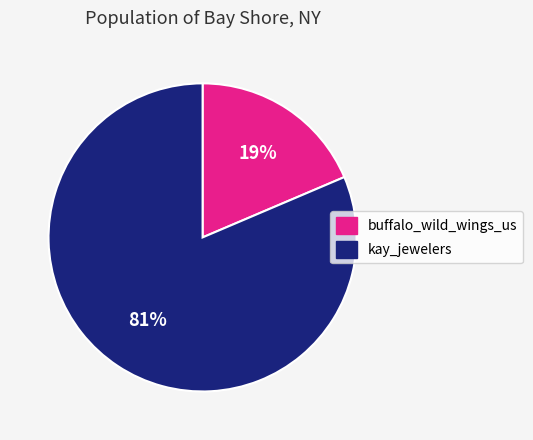

Approximately how many times larger is the value at buffalo_wild_wings_us compared to kay_jewelers?

0.2